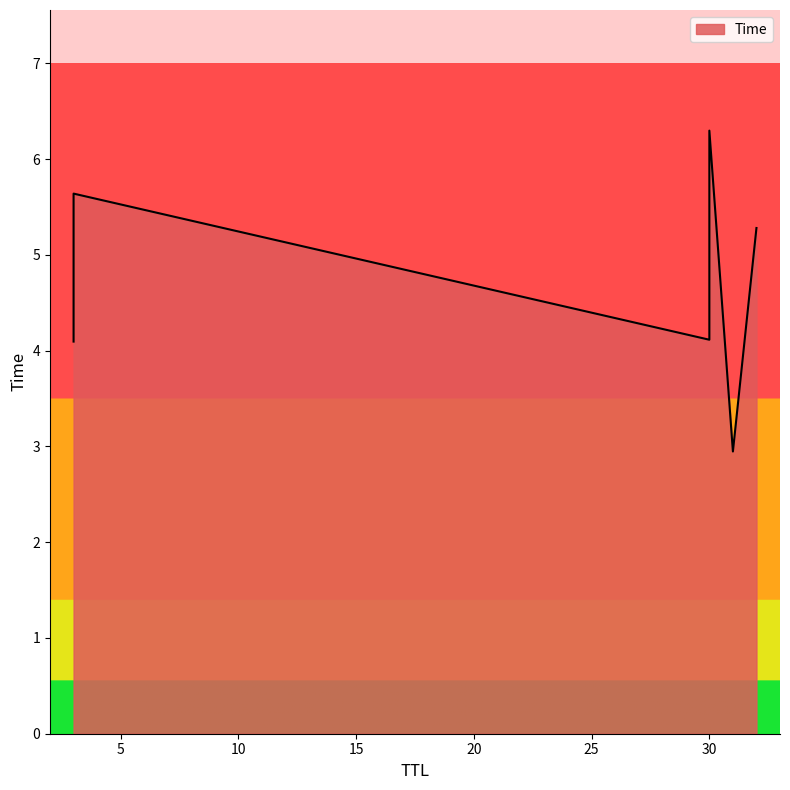

What is the label of the 3rd point from the left?

30